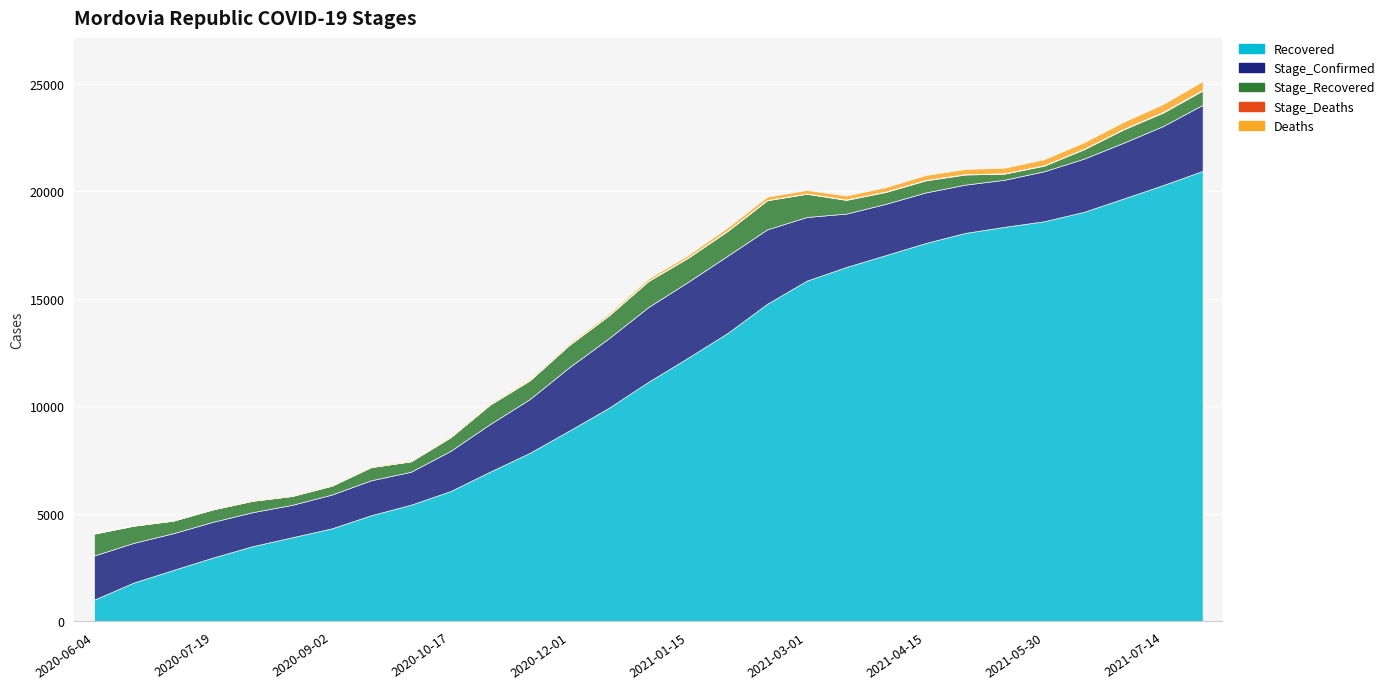

The Recovered series shows 5403 at 2021-05-30. True or false?

False